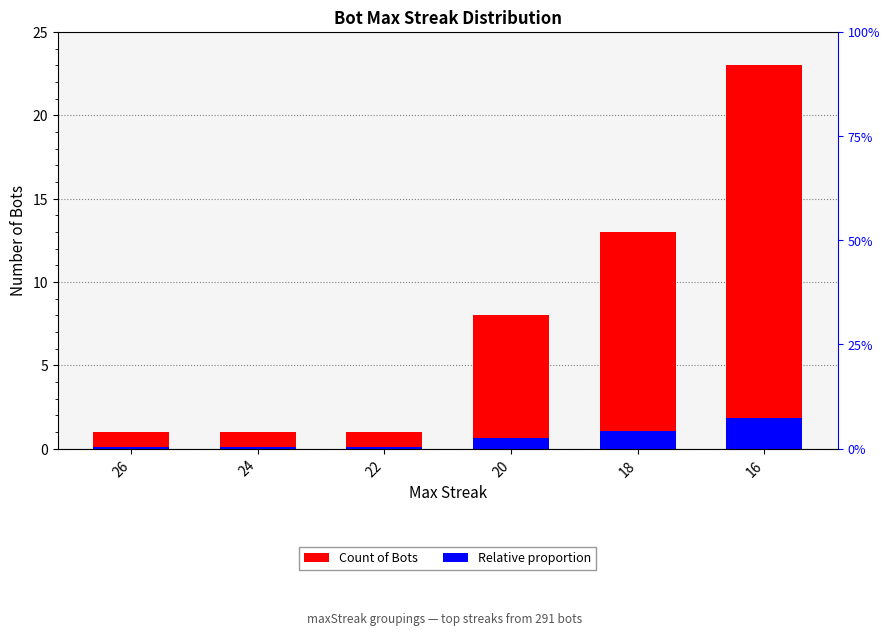

List the series in order of their peak value, highest first.

Count of Bots, Relative proportion